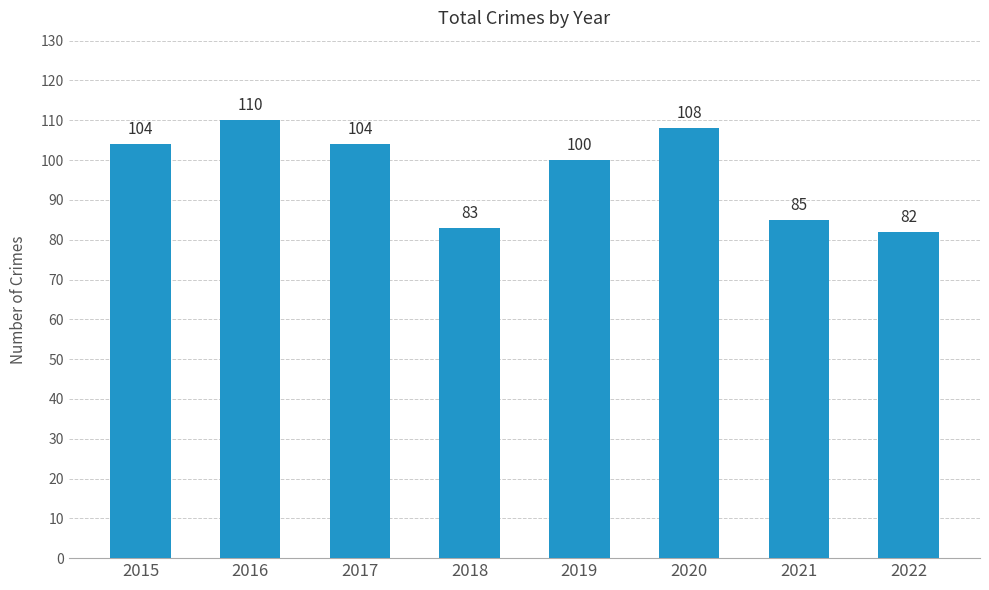

How many distinct data groups are displayed?

1